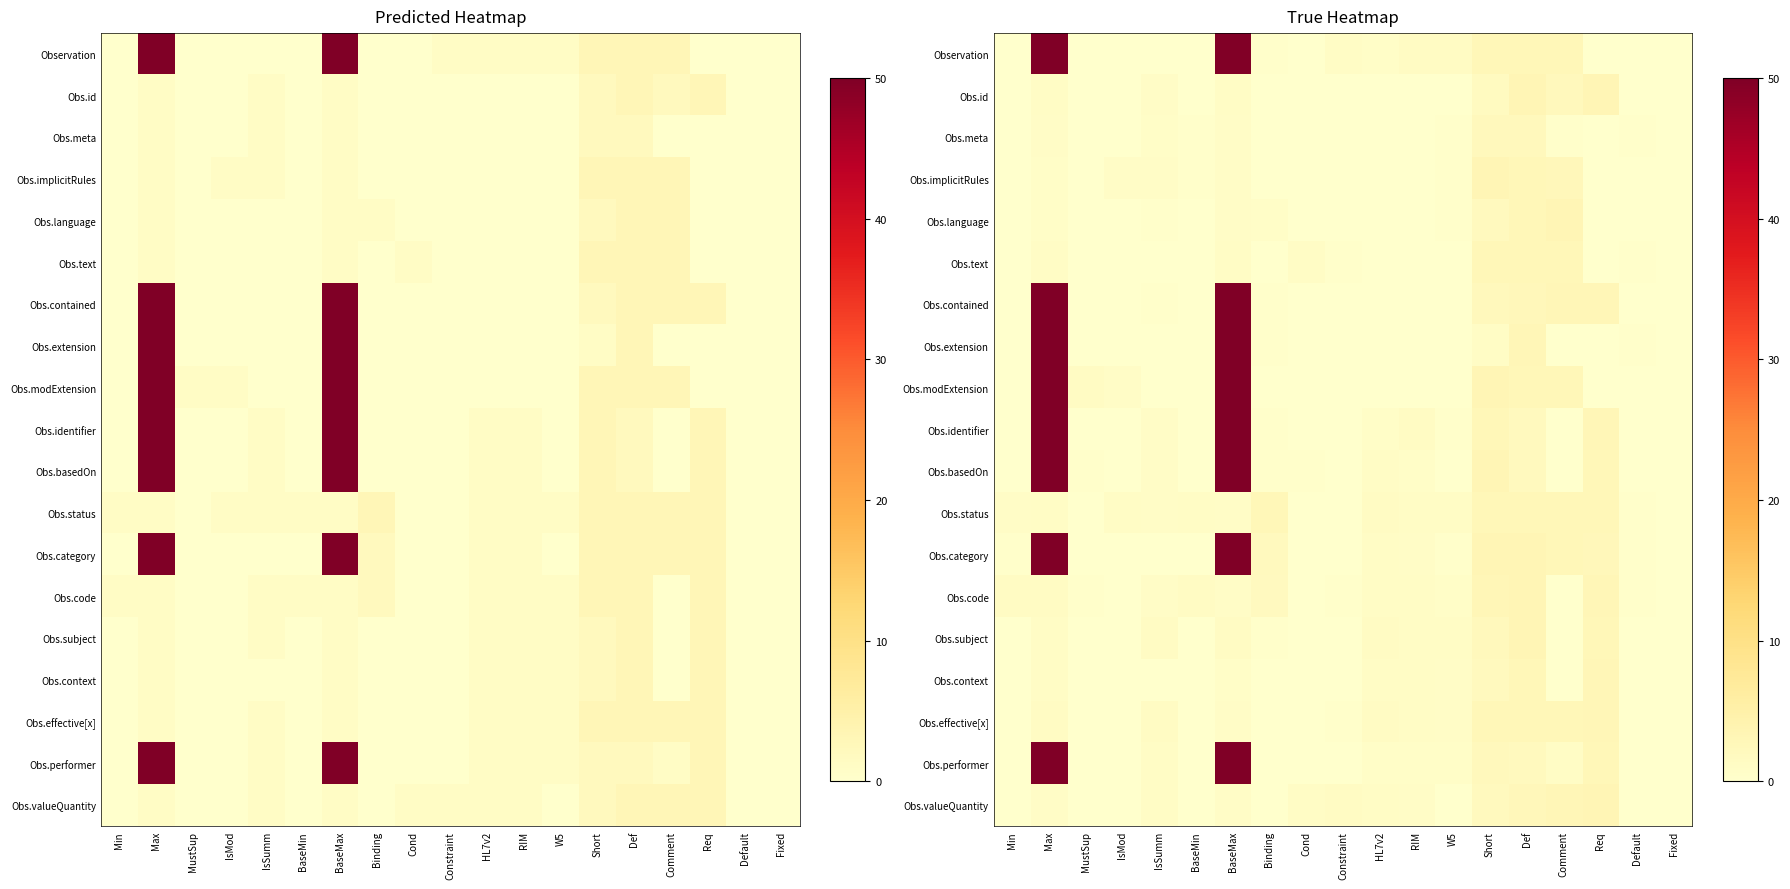

Is the value of Obs.contained at Min greater than the value of Obs.language at Max?

No